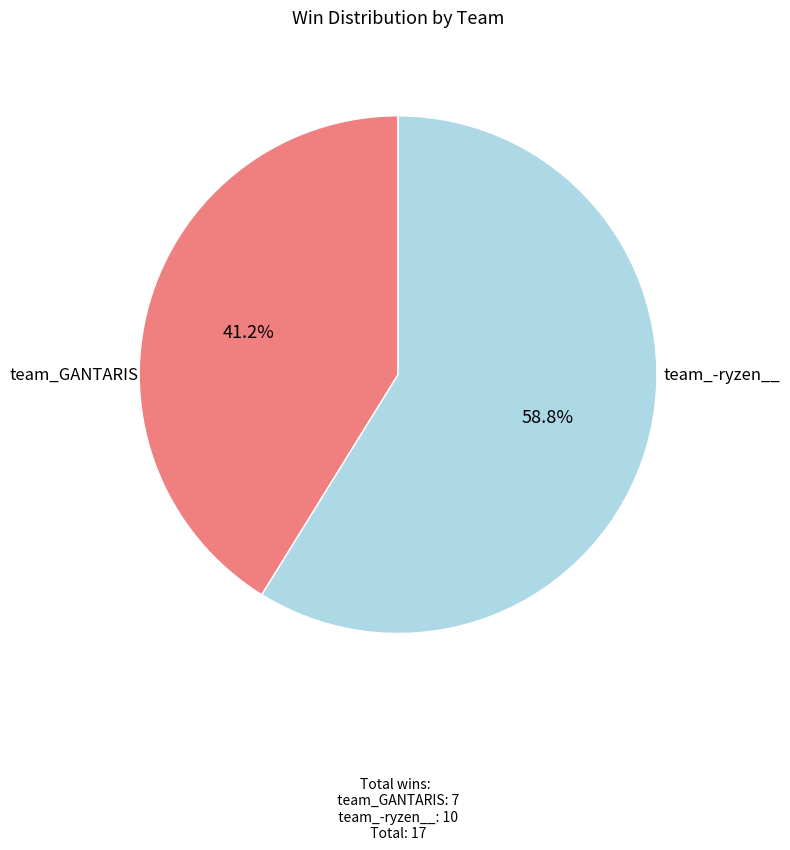

Is there a majority slice in this chart?

Yes